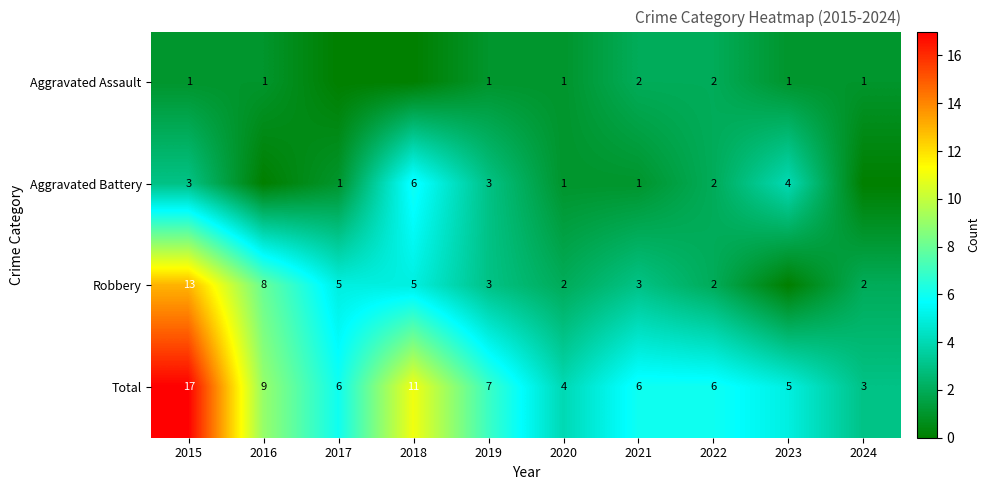

Which has a higher value, 2020 or 2018?

2020